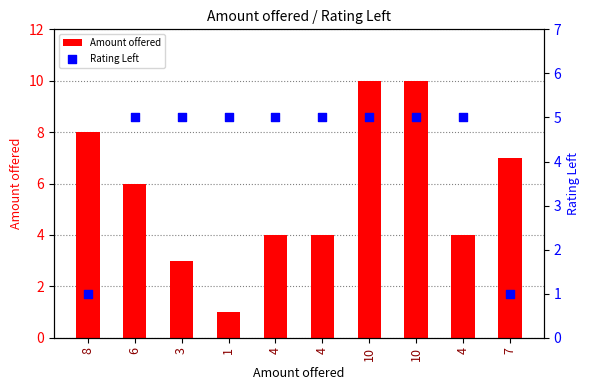

What is the total value across all series at 6?

11